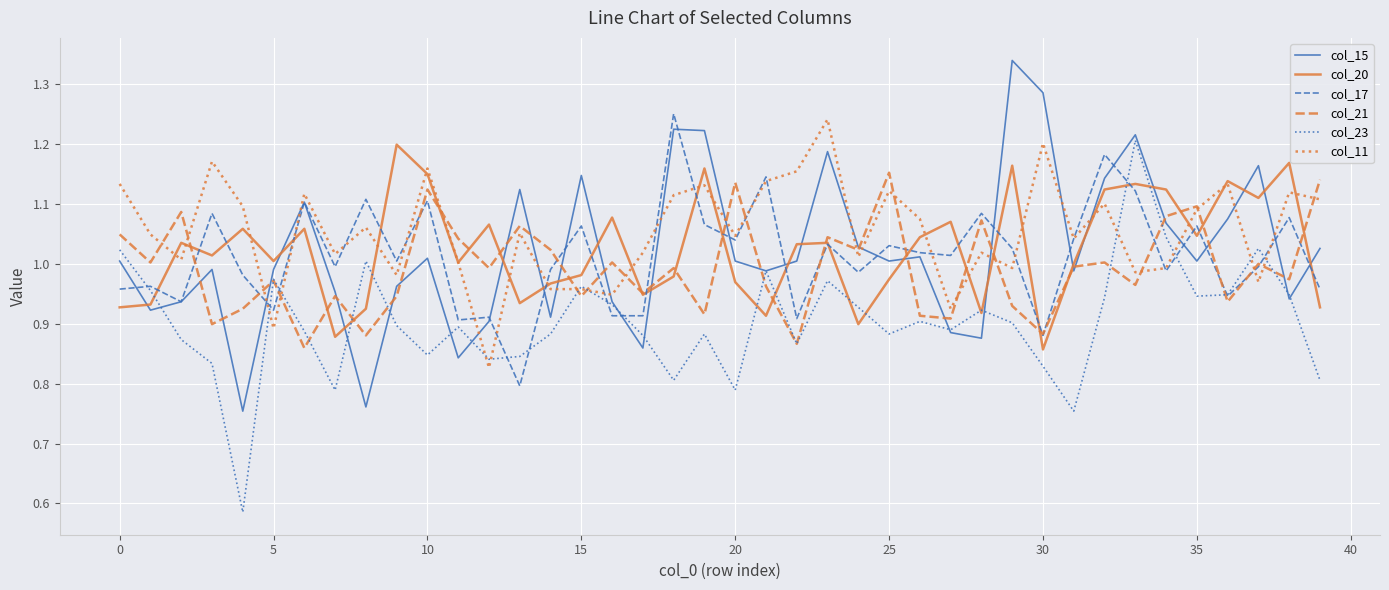

How many categories are shown in the chart?

40